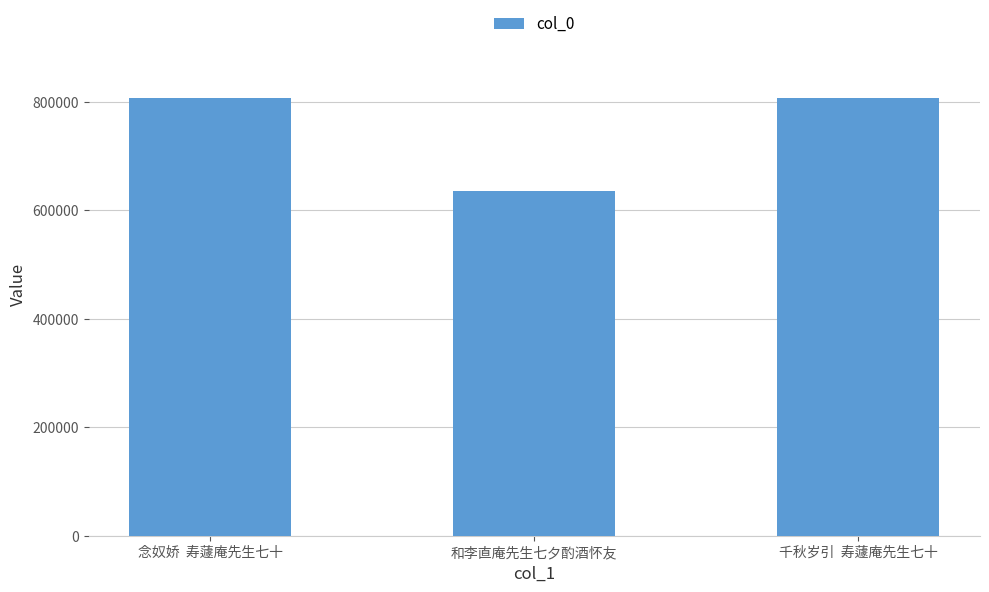

The chart shows a value of 280006 at 念奴娇  寿蘧庵先生七十. True or false?

False